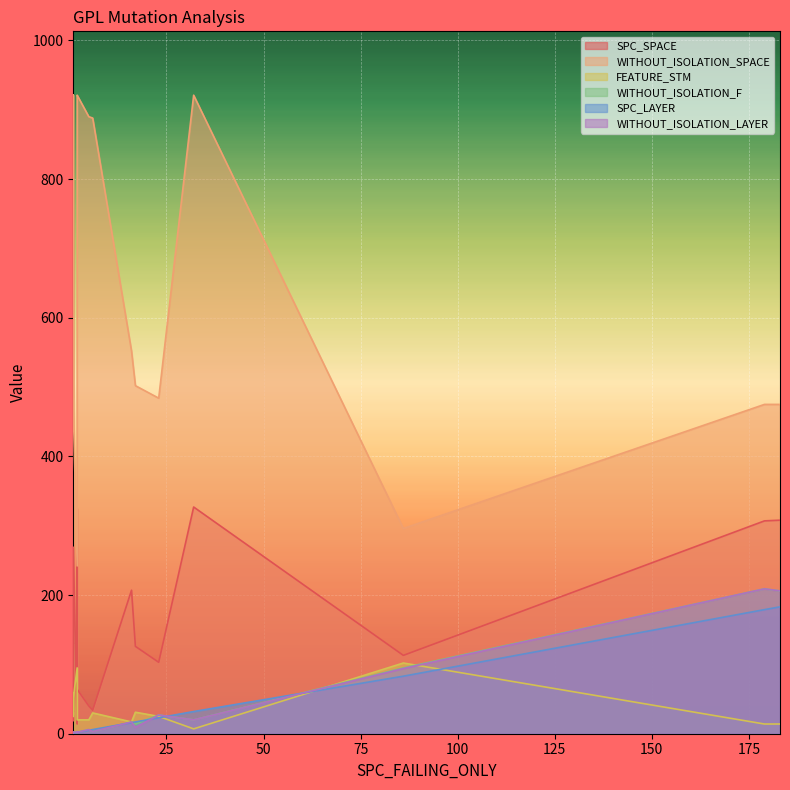

At which label is FEATURE_STM closest to 54?

1